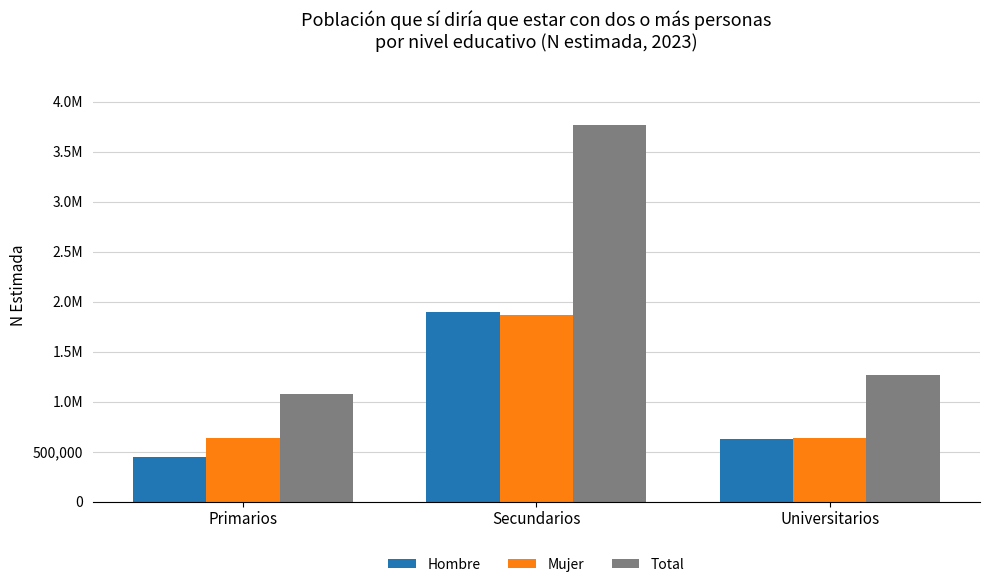

What is the average value of the Mujer series?

1044982